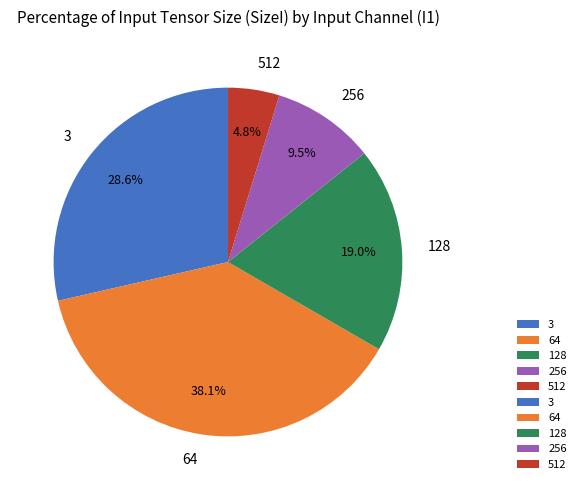

Is there a majority slice in this chart?

No